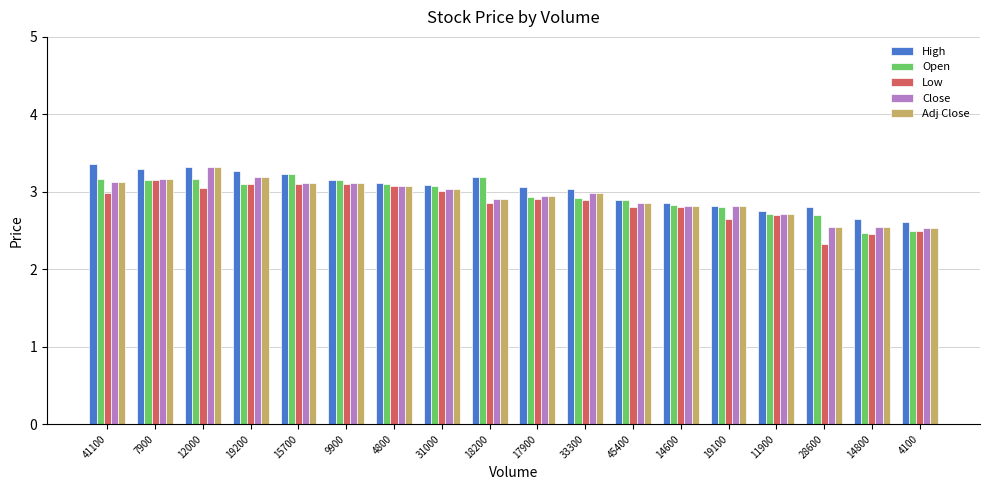

Does the chart contain stacked bars?

No